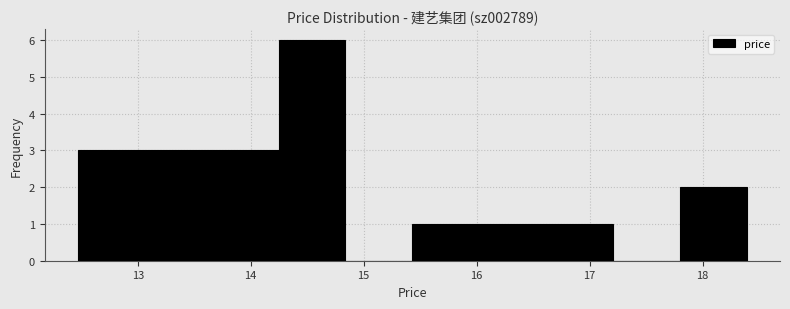

Over which range of the x-axis is the bar tallest?

14.2 to 14.8